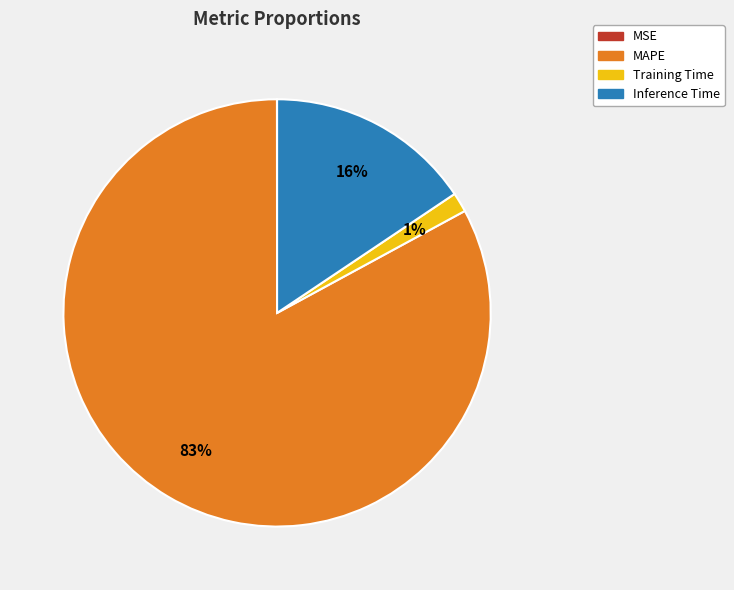

What is the largest slice in the pie chart?

MAPE